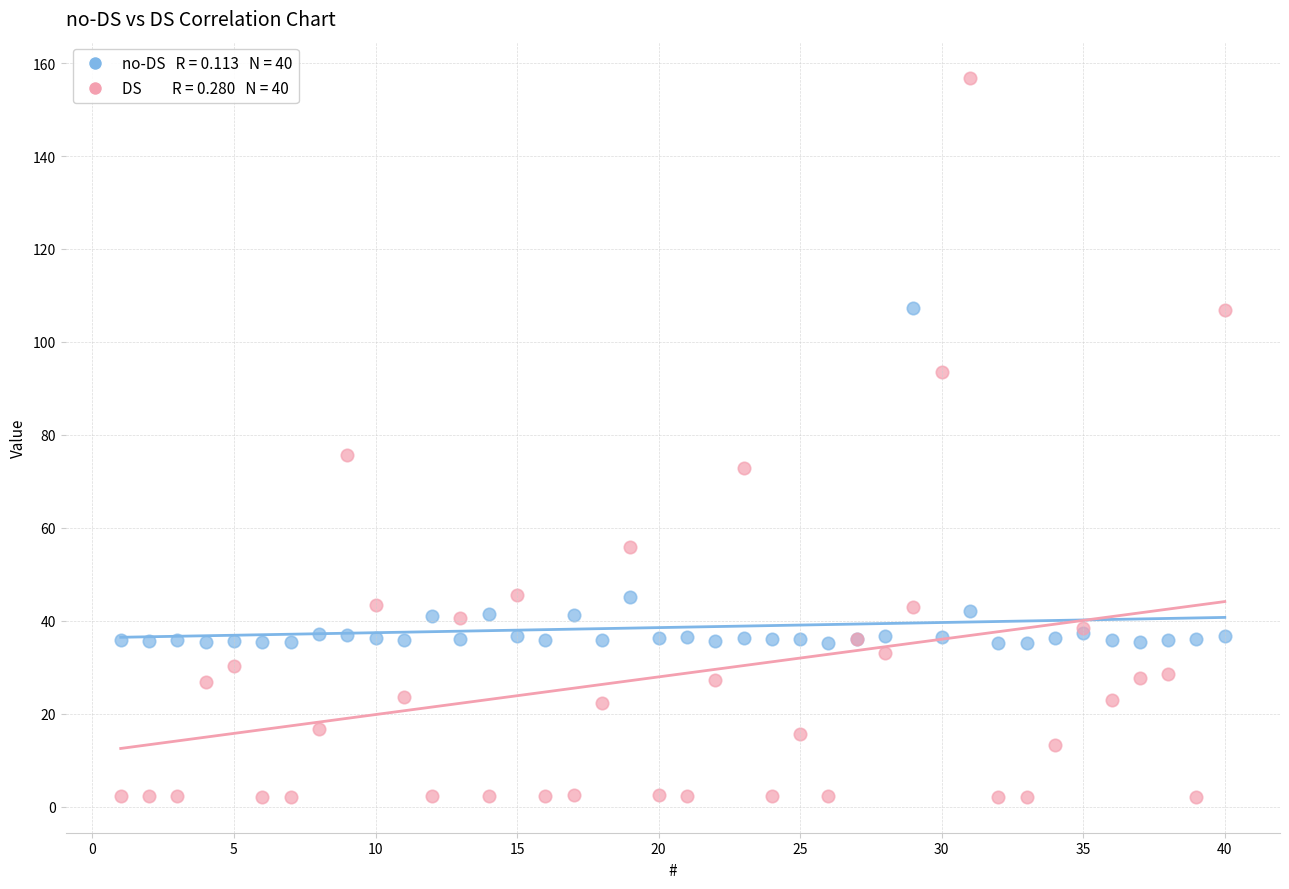

Across all series, what Y value is closest to 79?

75.8